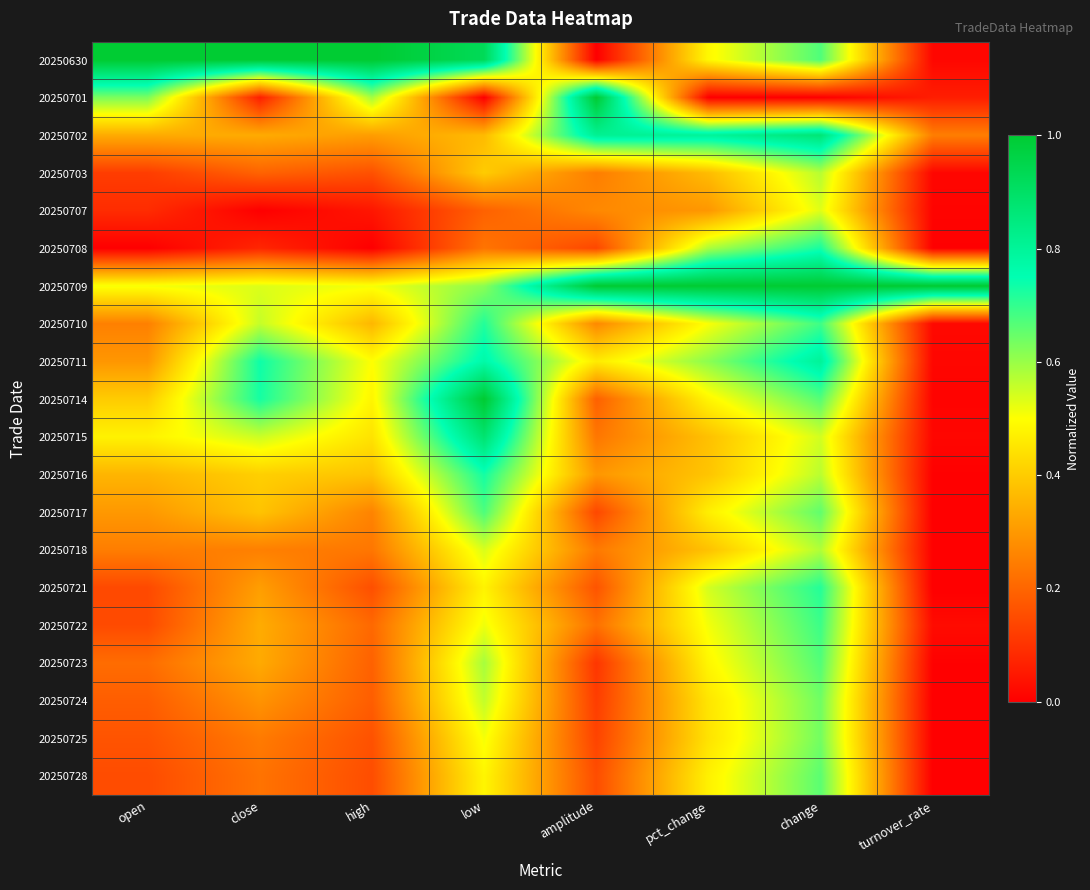

Which series changed the most between low and change?

20250702